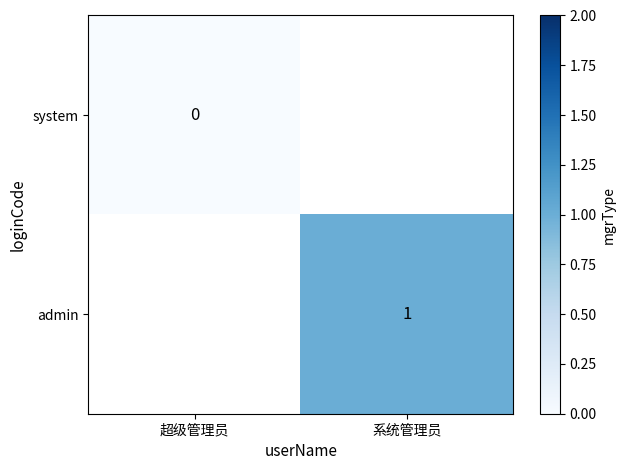

At which category does the chart reach its peak across all series?

系统管理员